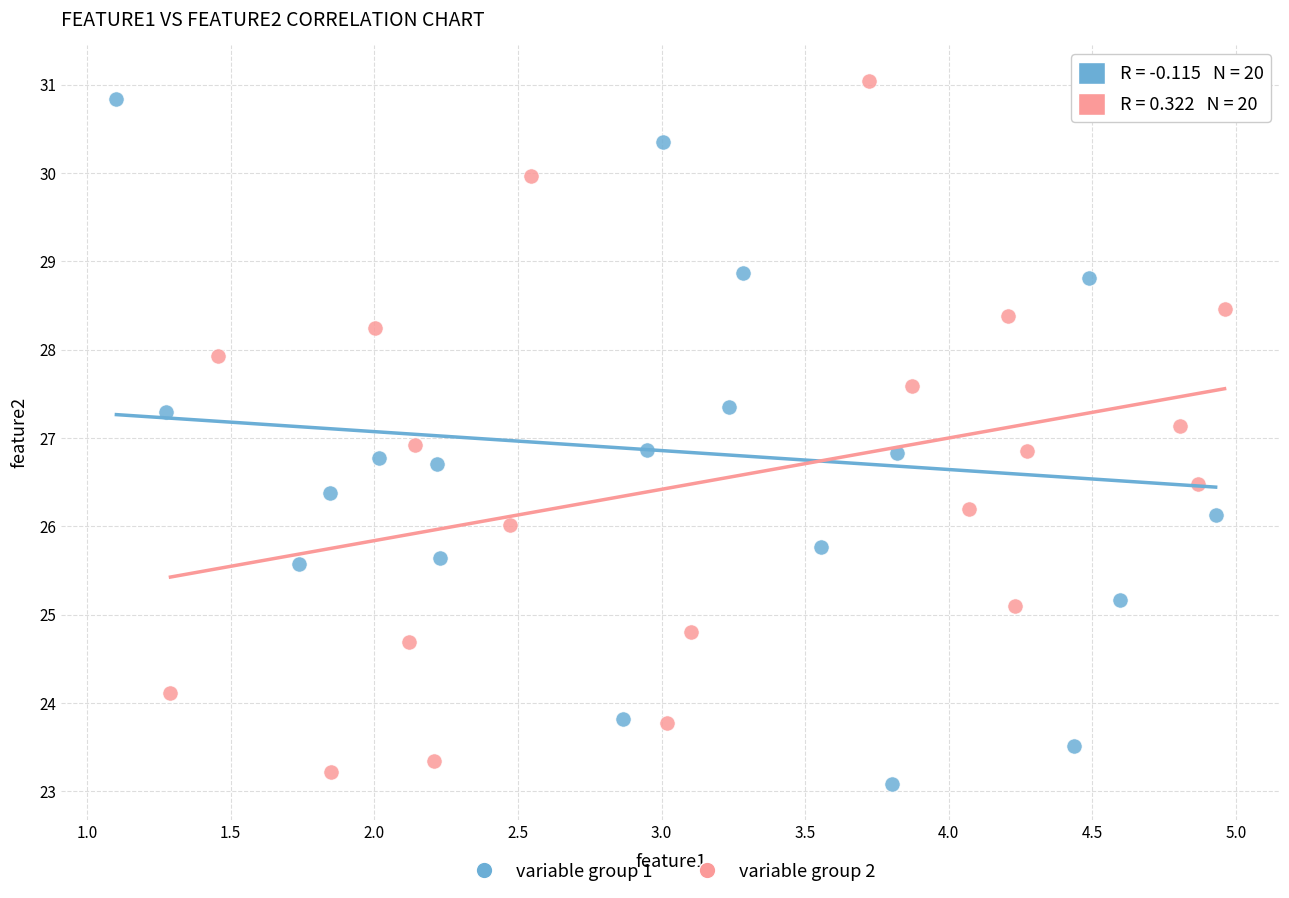

What are all the series names shown in the legend?

variable group 1, variable group 2